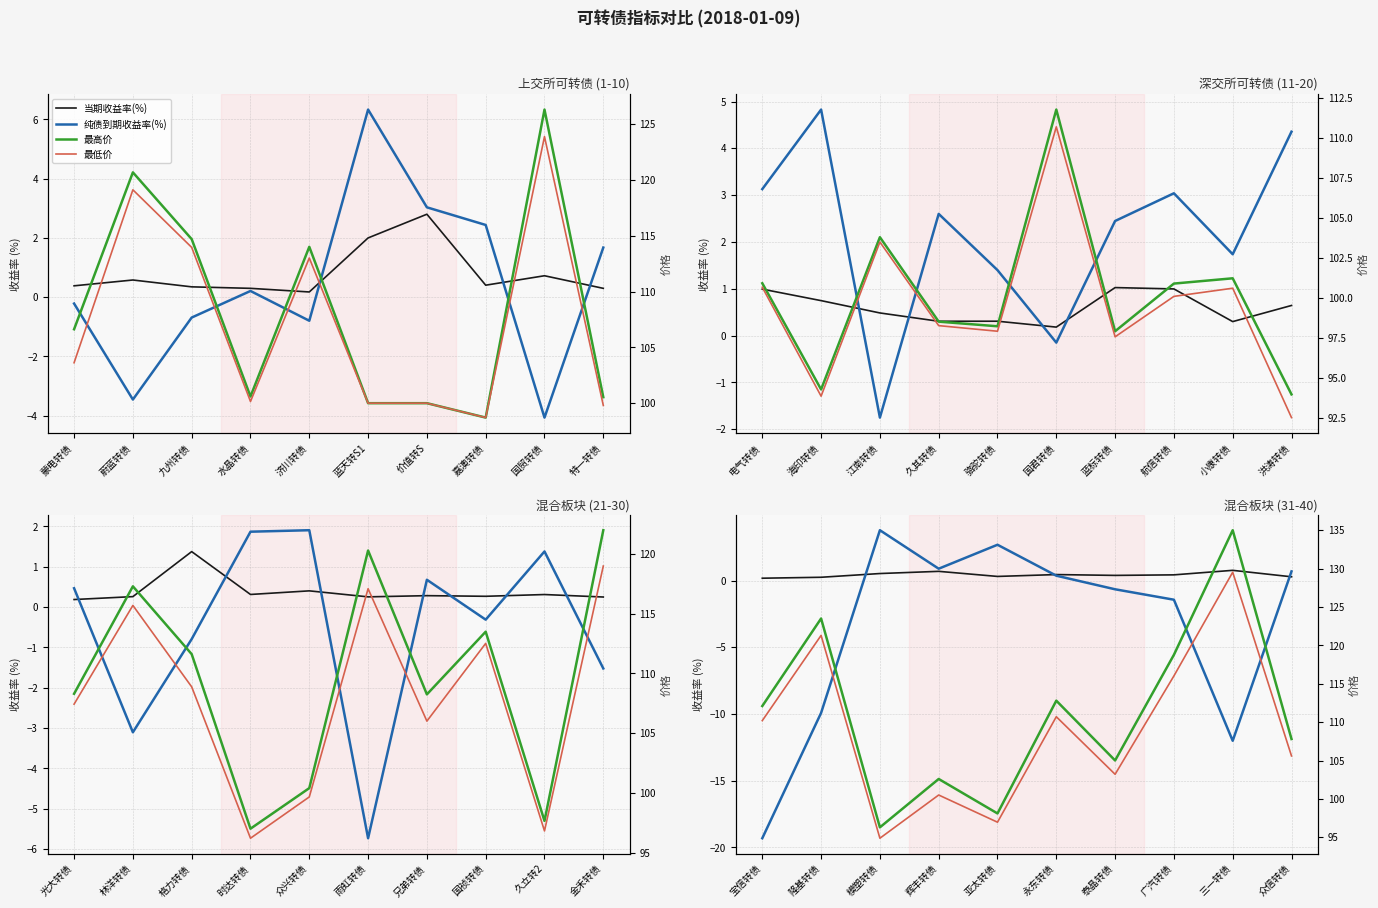

What are all the series names shown in the legend?

当期收益率(%), 纯债到期收益率(%), 最高价, 最低价